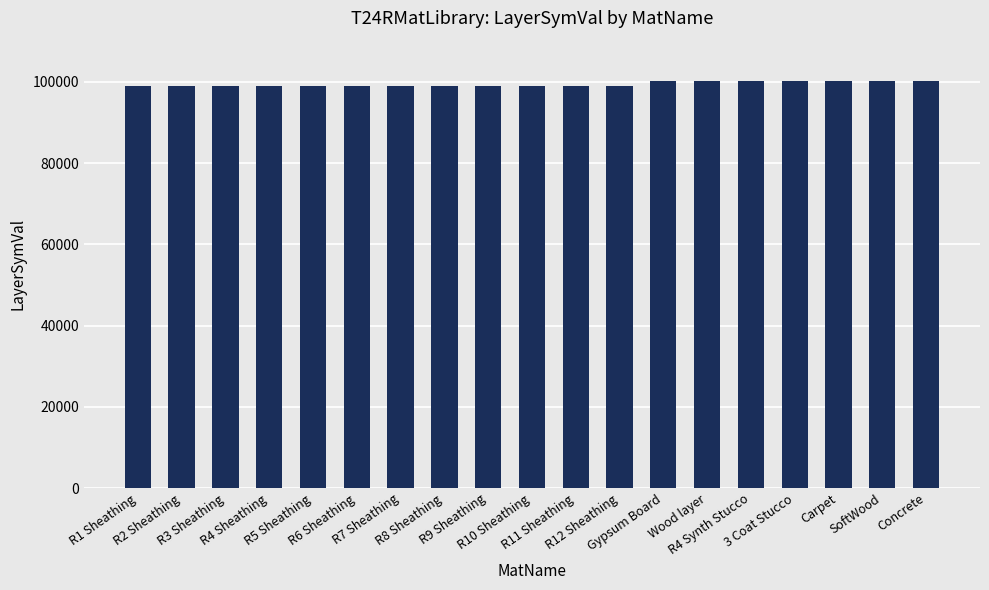

How many data points are less than 99010?

9